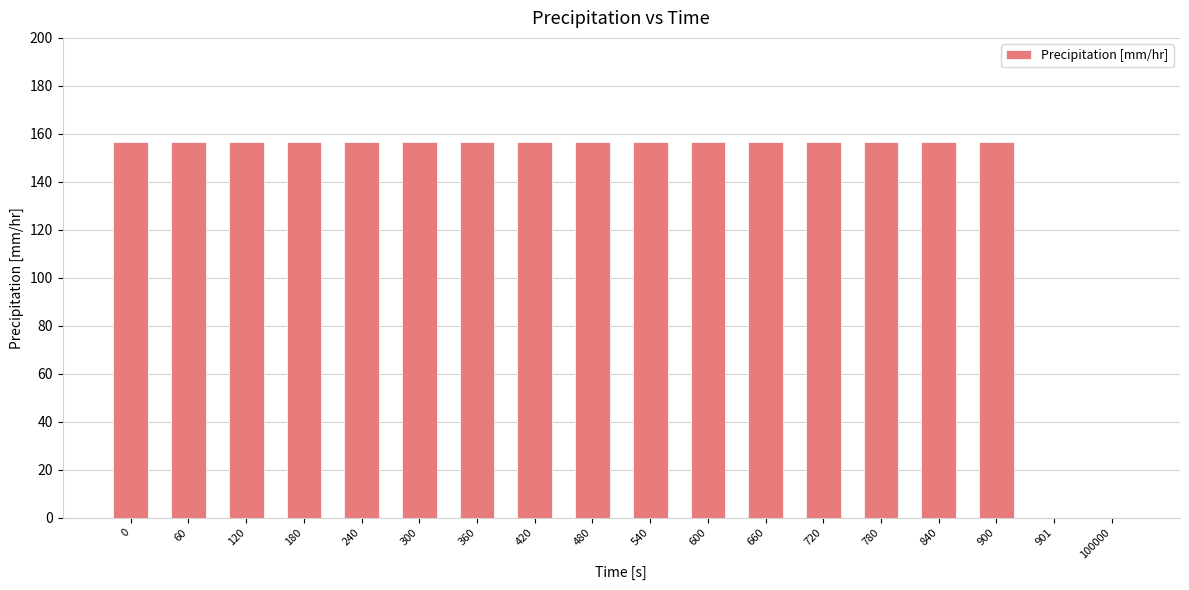

What is the ratio of the value at 120 to the value at 420?

1.0